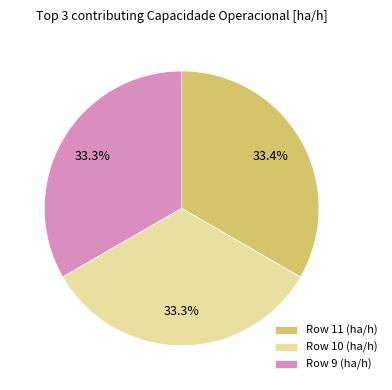

How many segments does this pie chart have?

3